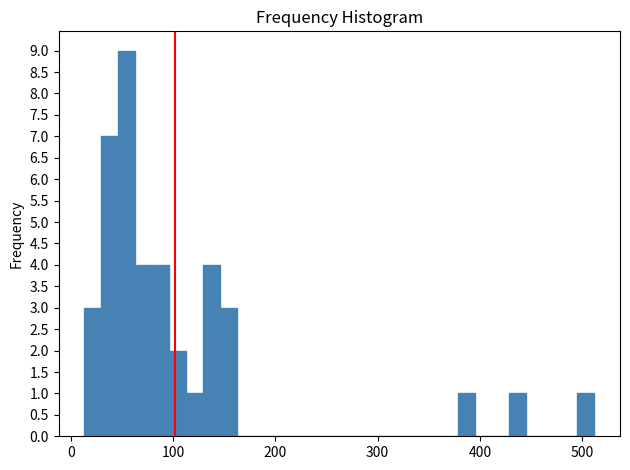

Read against the x-axis, roughly where is the centre of the tallest bar?

50